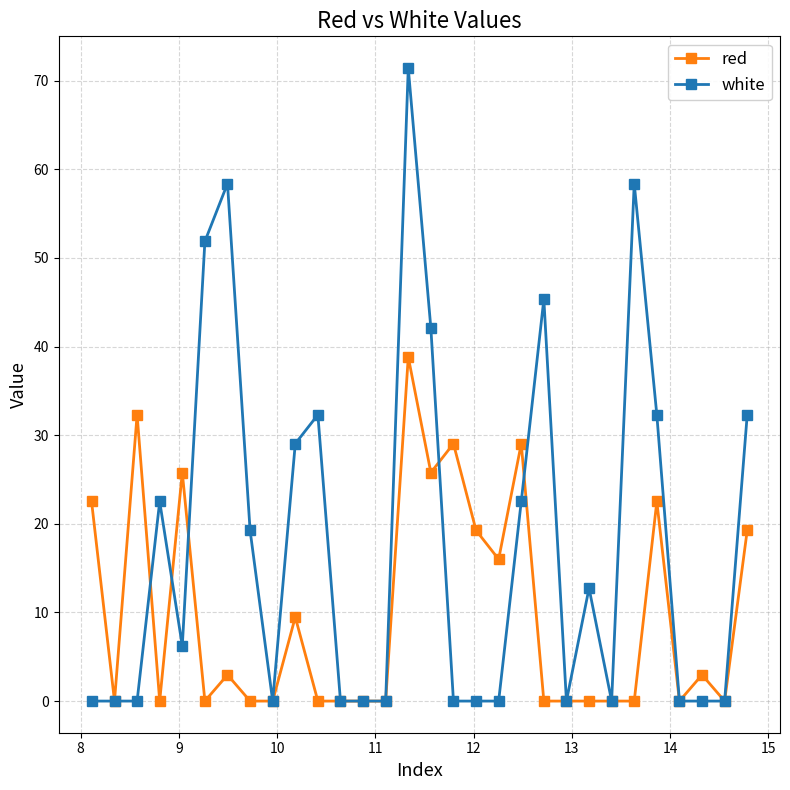

Which series has the largest total across all categories?

white